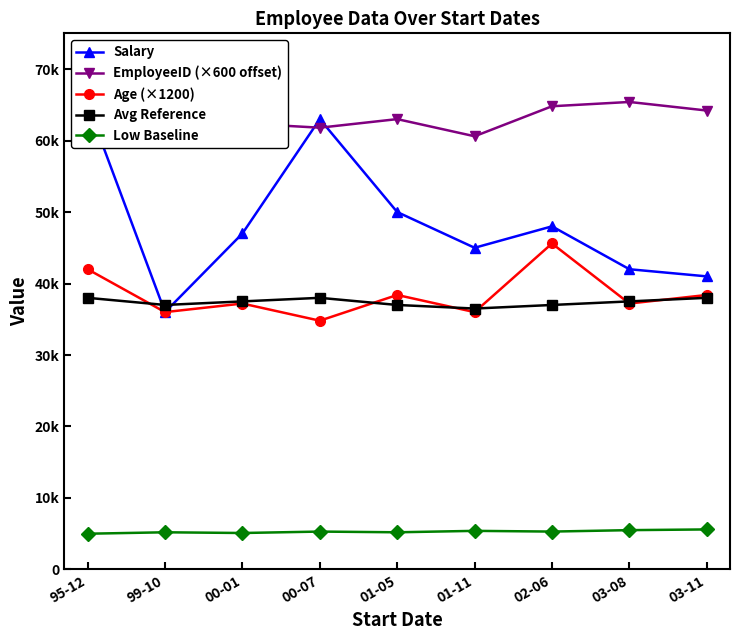

What is the total value across all series at 01-11?

183500